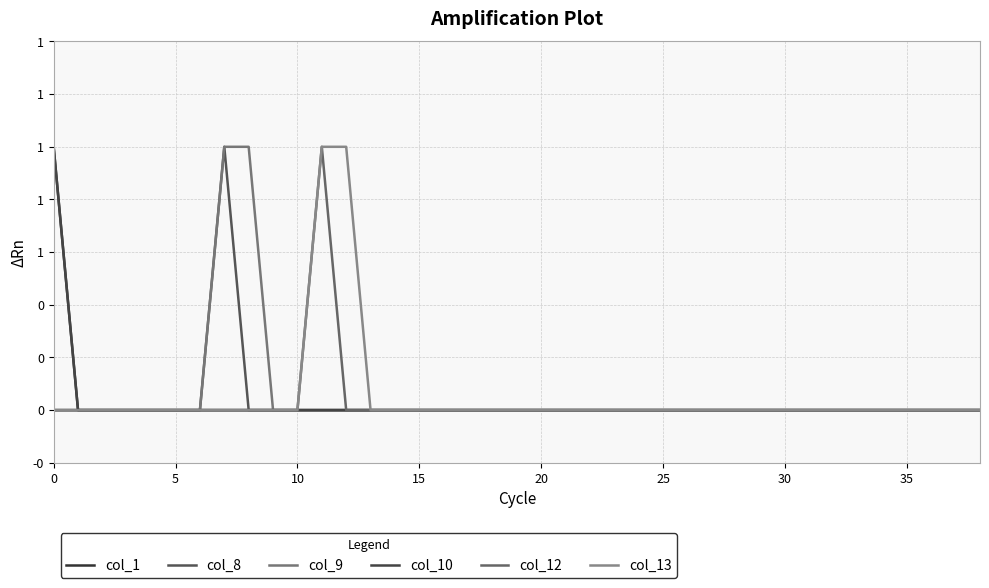

True or false: col_10 and col_12 intersect in this chart.

False